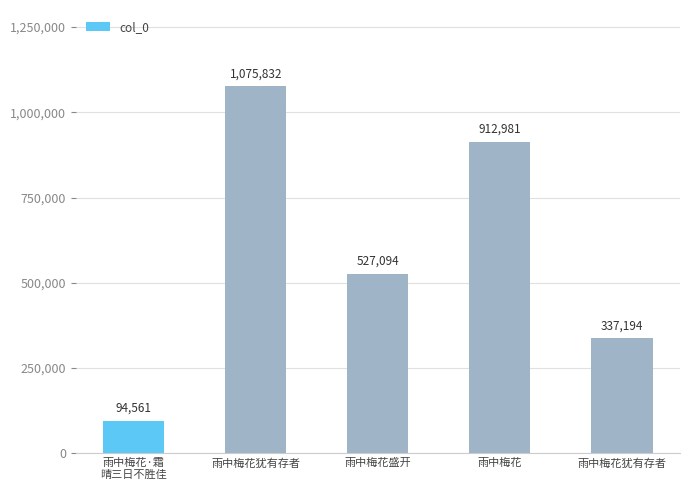

True or false: the data shows 527094 at 雨中梅花盛开.

True